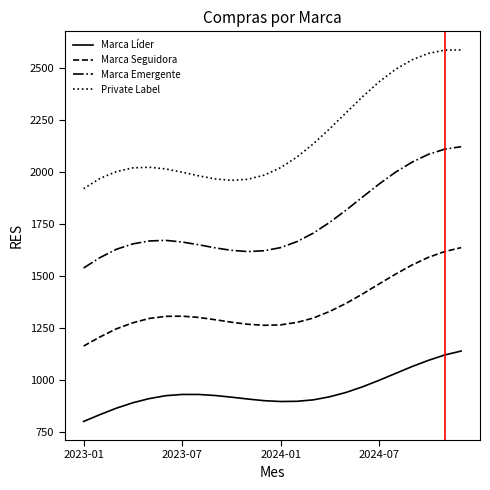

True or false: Marca Líder and Marca Seguidora cross at least once.

False